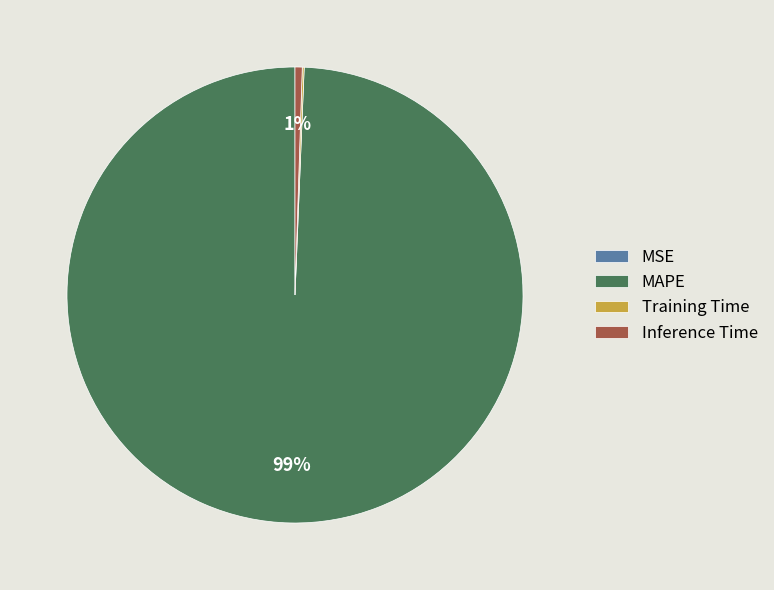

Which slice is the largest?

MAPE